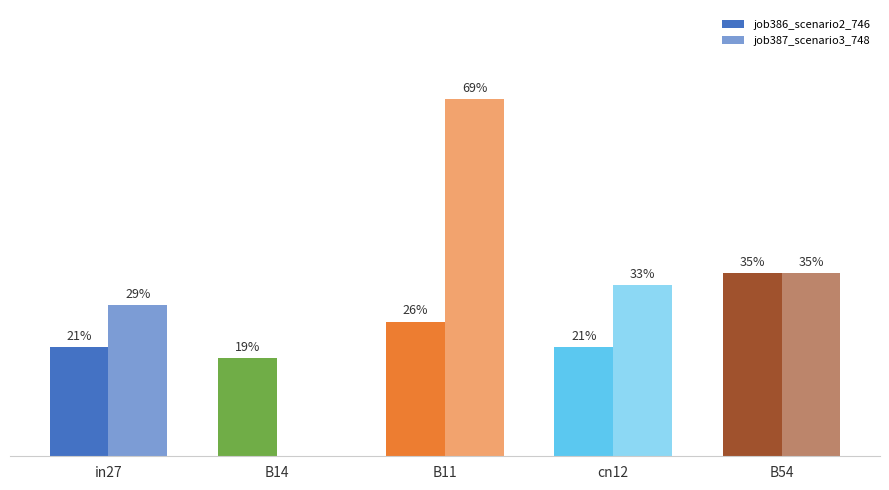

Which has a higher value, in27 or B14?

in27